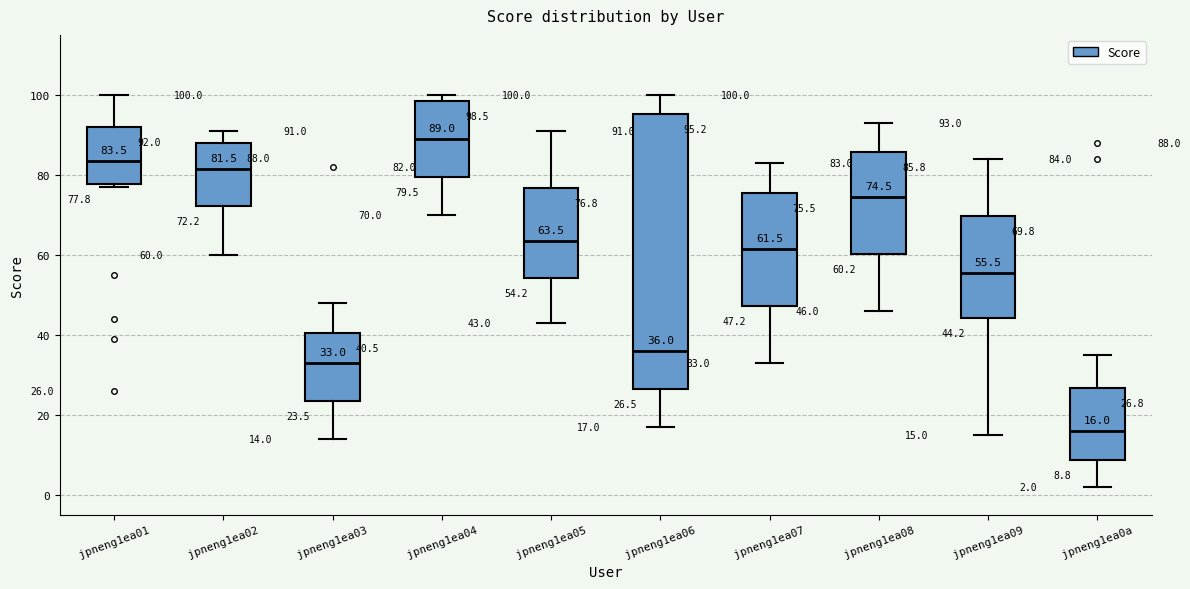

Which box has the highest median line?

jpneng1ea04